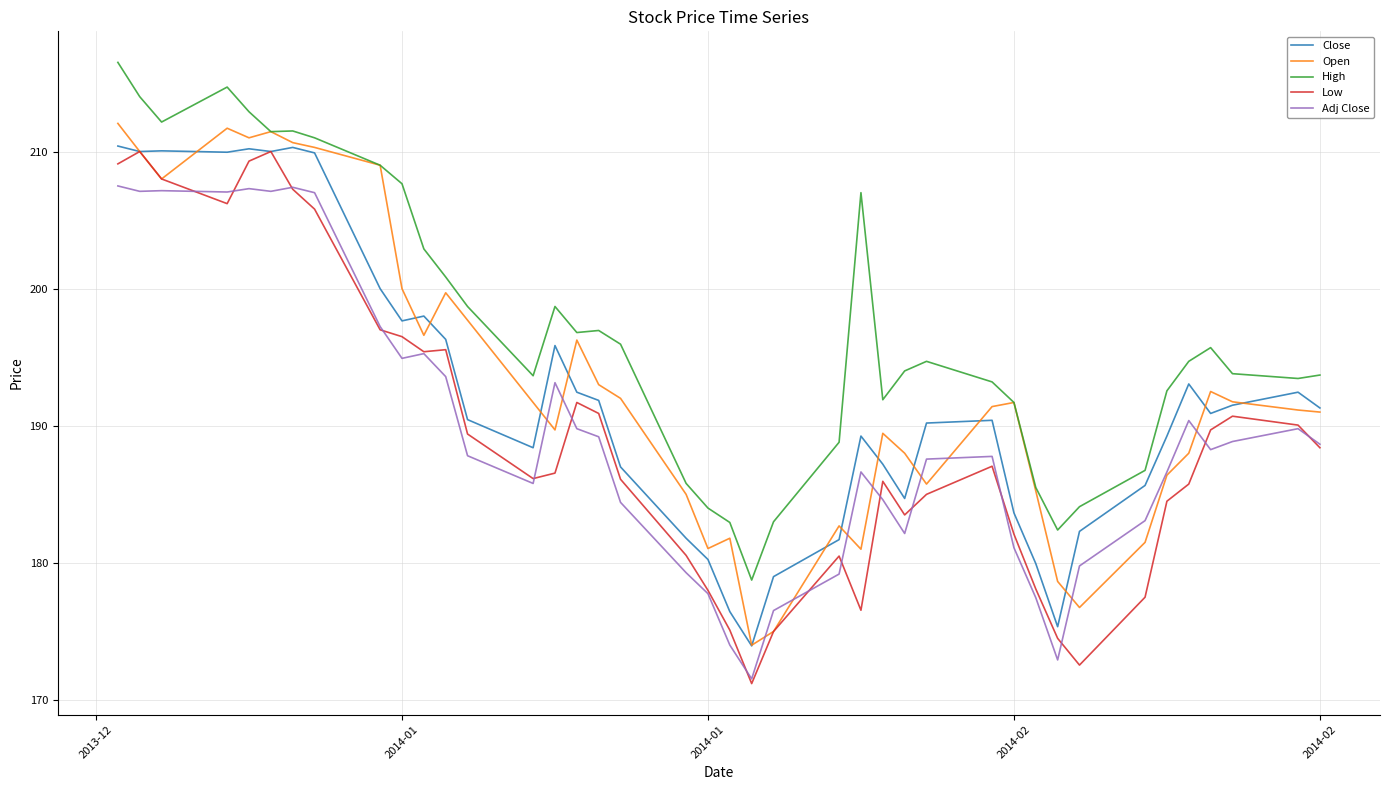

True or false: High and Close cross at least once.

False